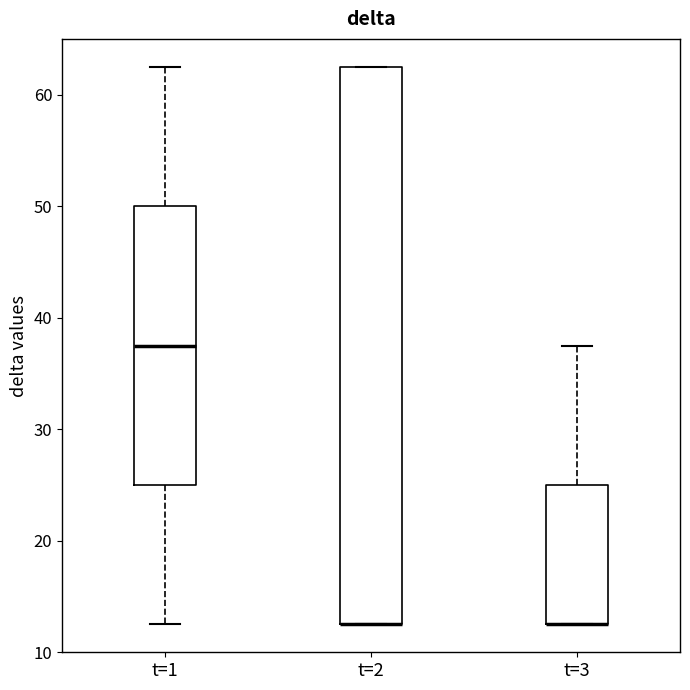

Reading left to right, read every box against the y-axis: the position of its median line, the range the box covers, and the ends of its whiskers. The values are not printed on the chart, so give them approximately, as read against the axis.

t=1: median 38, box 25 to 50, whiskers 13 to 63
t=2: median 13 (drawn on the box's lower edge), box 13 to 63, whiskers 13 to 63
t=3: median 13 (drawn on the box's lower edge), box 13 to 25, whiskers 13 to 38